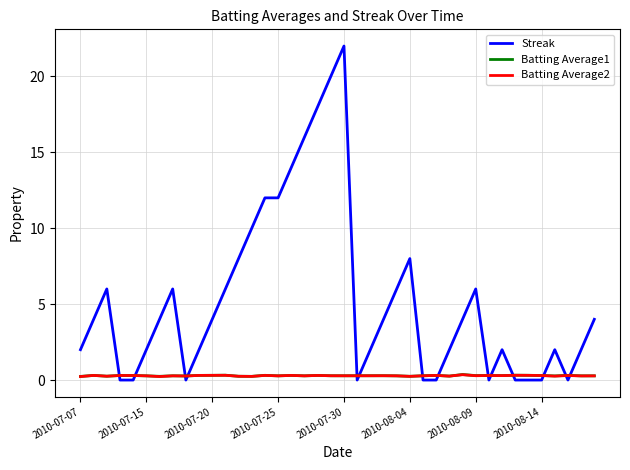

How many intersections are there between Batting Average1 and Streak?

14